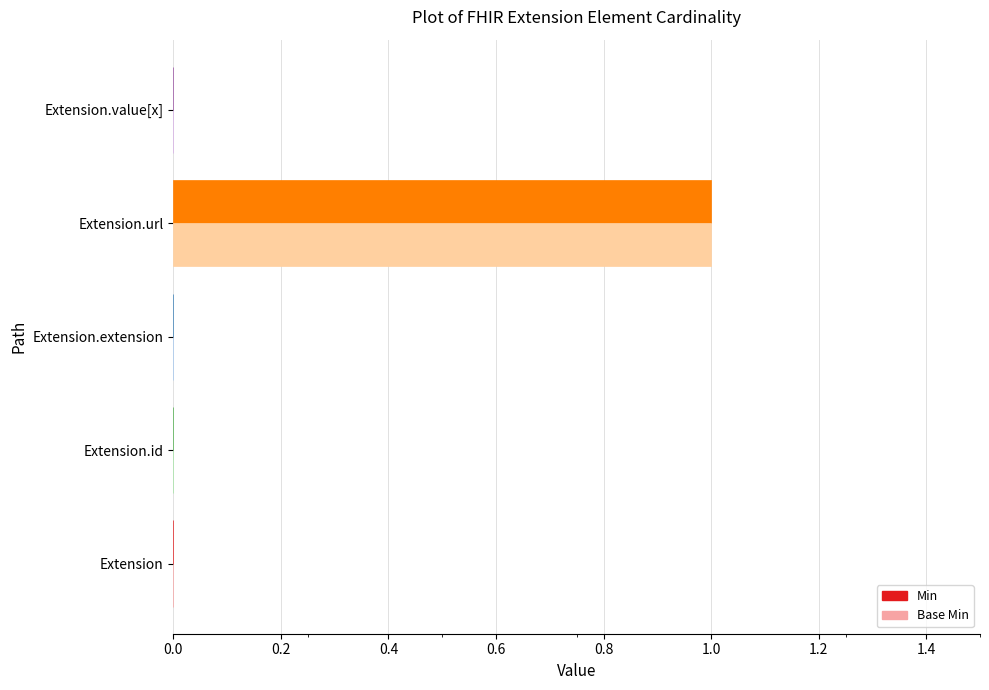

True or false: Base Min has a value of 1 at Extension.id.

False